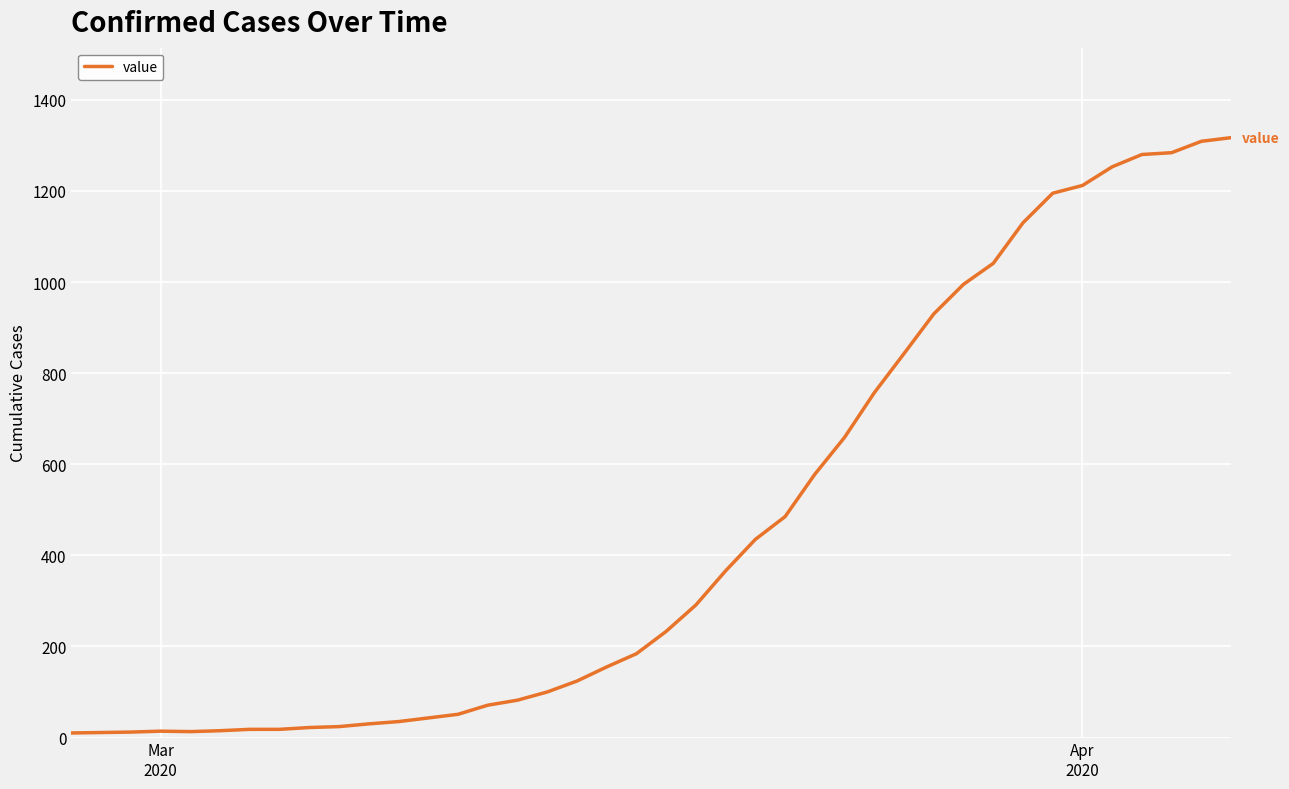

What is the maximum value shown in the chart?

1317